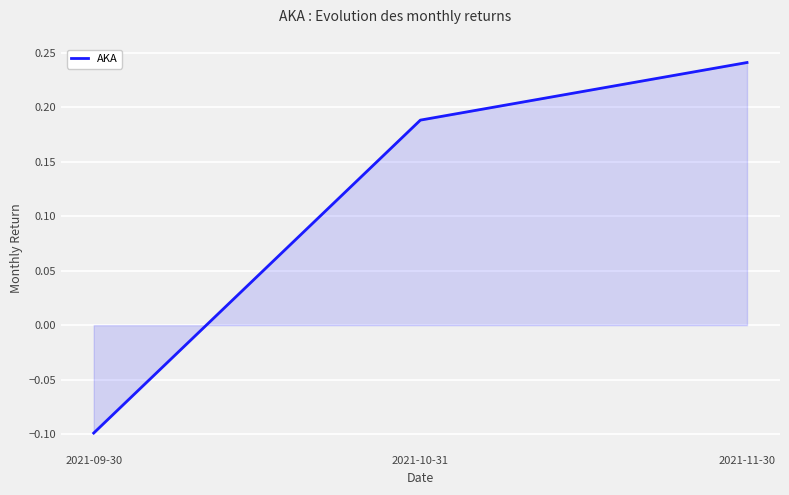

List the labels in order of value, smallest first.

2021-09-30, 2021-10-31, 2021-11-30